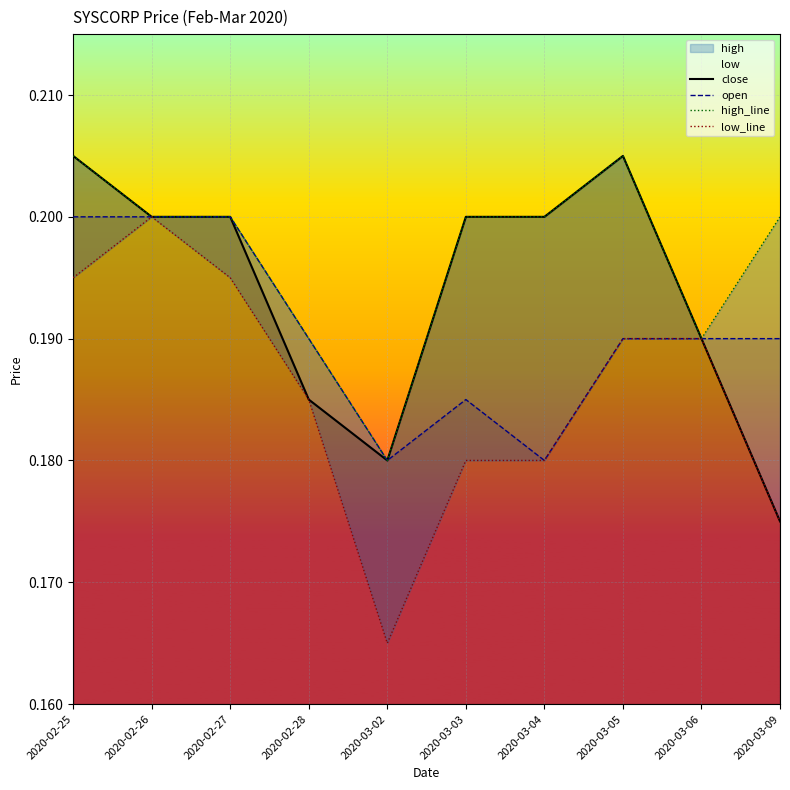

At which label does open reach its minimum?

2020-03-02